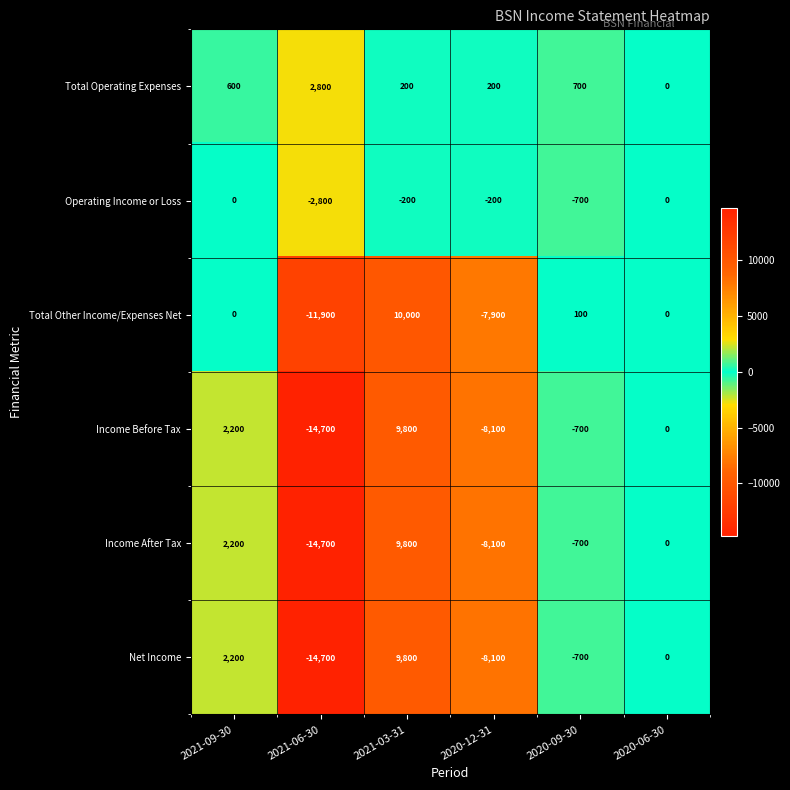

Count the number of categories in the chart.

6